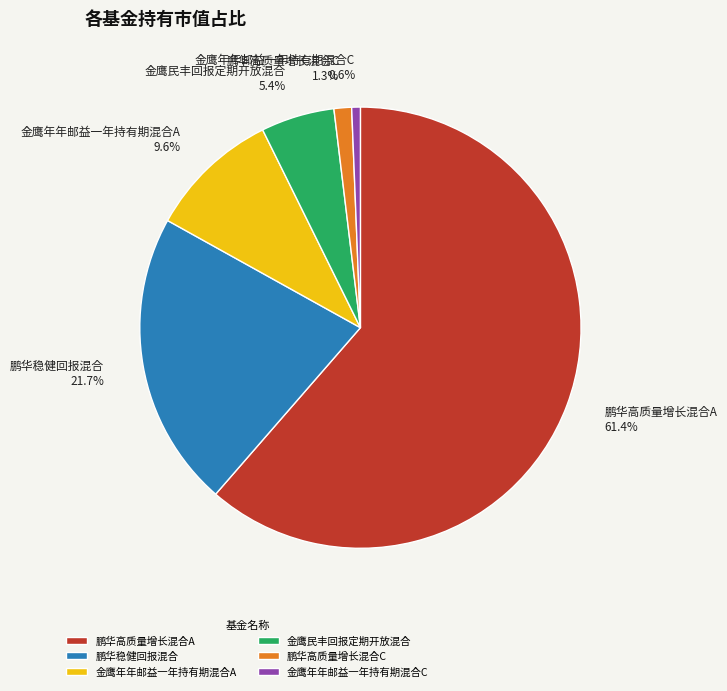

What is the majority slice?

鹏华高质量增长混合A